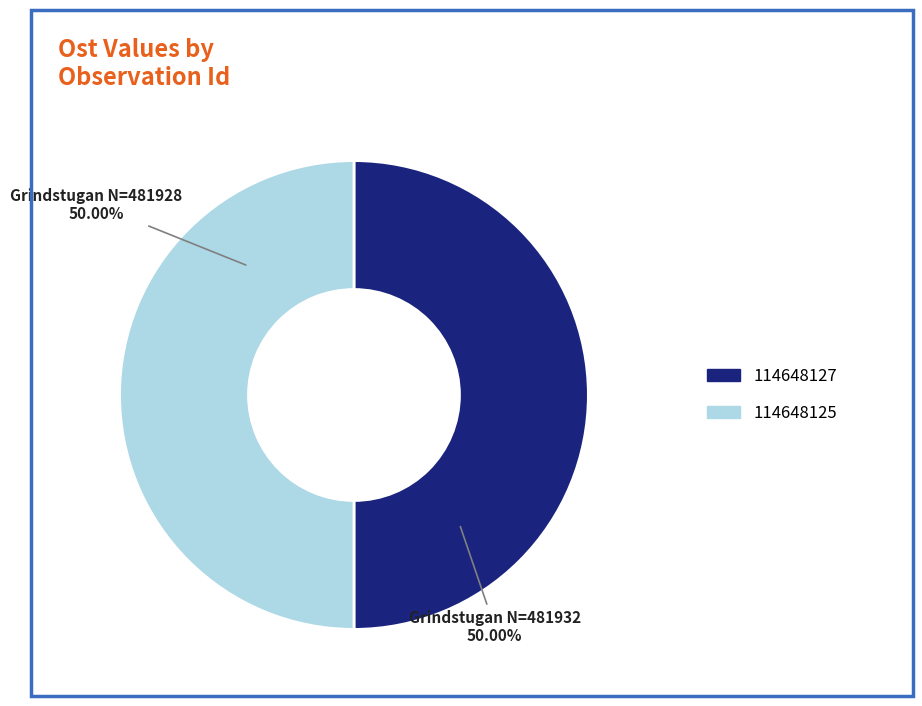

To the nearest percent, what is the average slice percentage?

50%